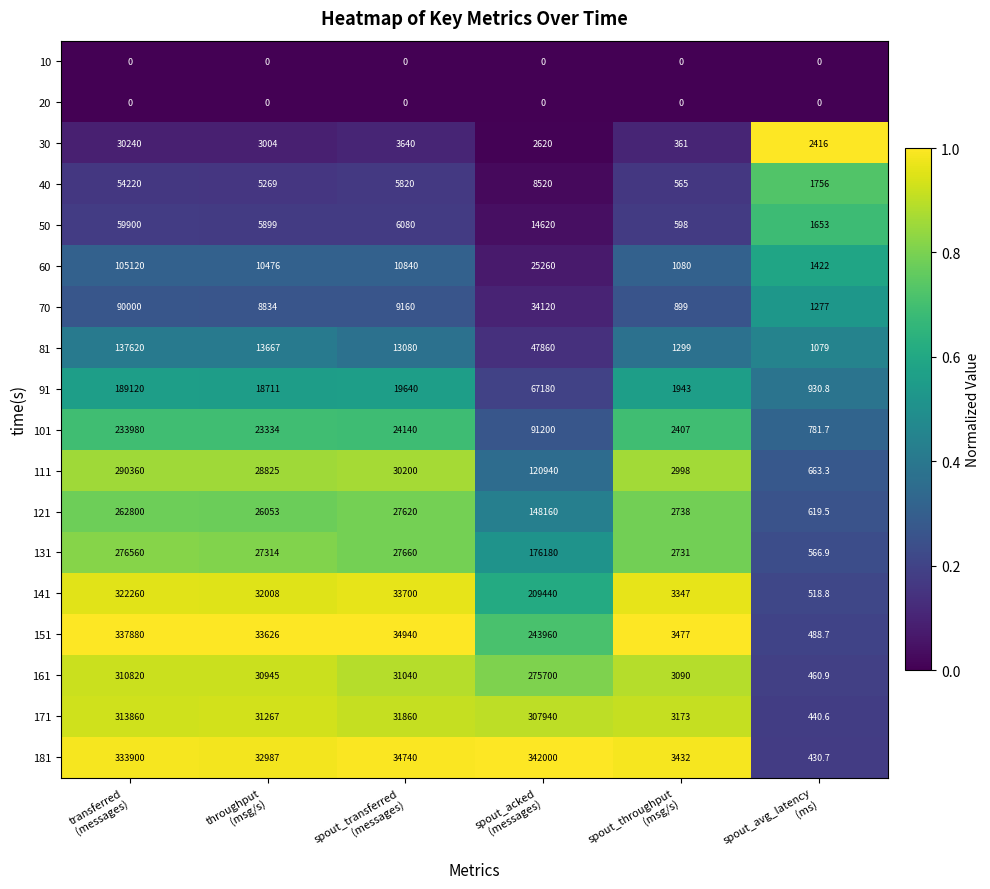

What is the maximum value shown in the chart?

342000.0